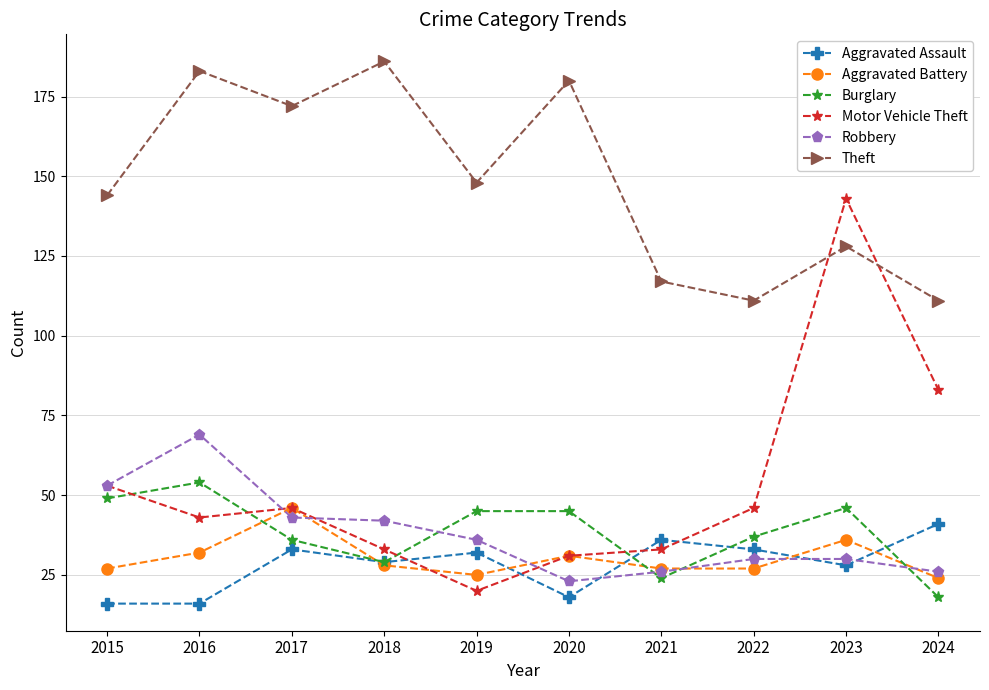

What is the difference between the highest and lowest values at 2018?

158